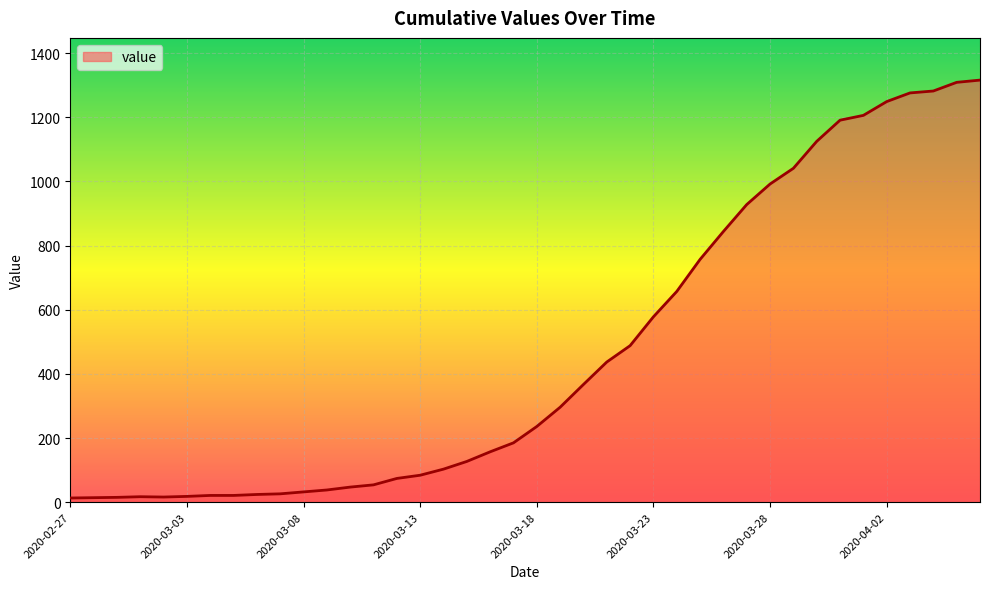

What is the maximum value shown in the chart?

1316